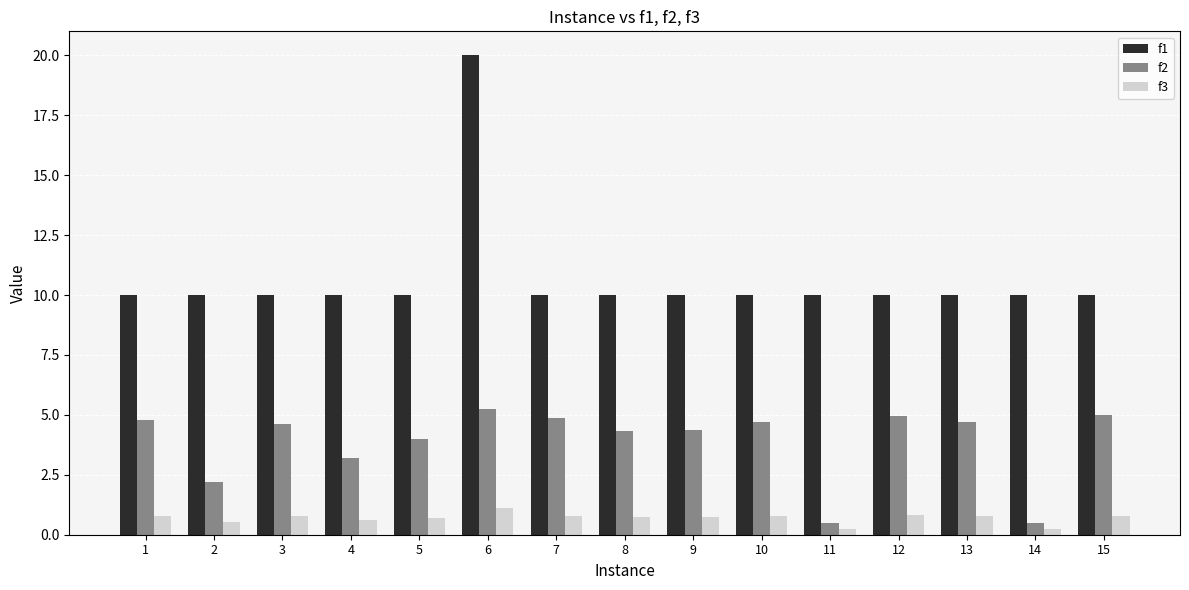

At which category is the sum across all series the highest?

6